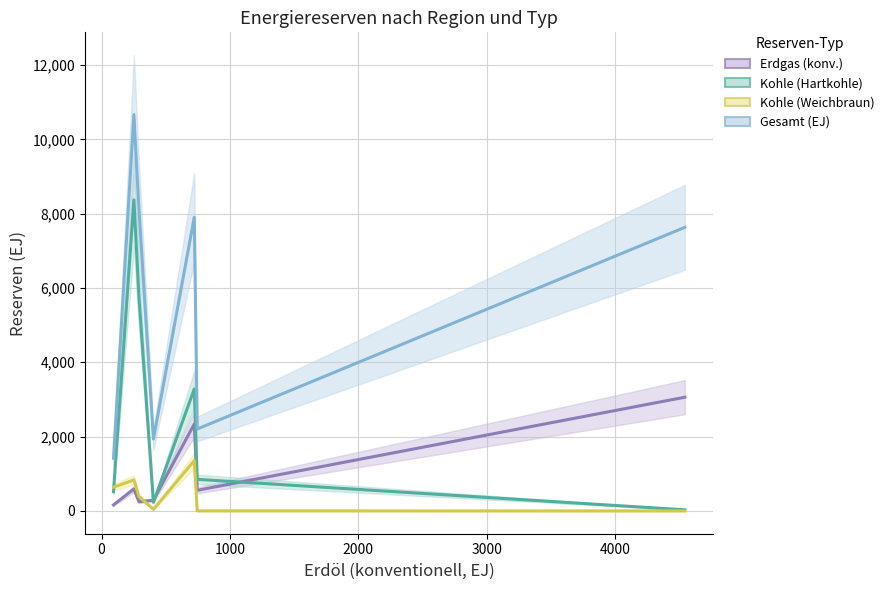

Which series changed the most between Europa and Naher Osten?

Gesamt (EJ)